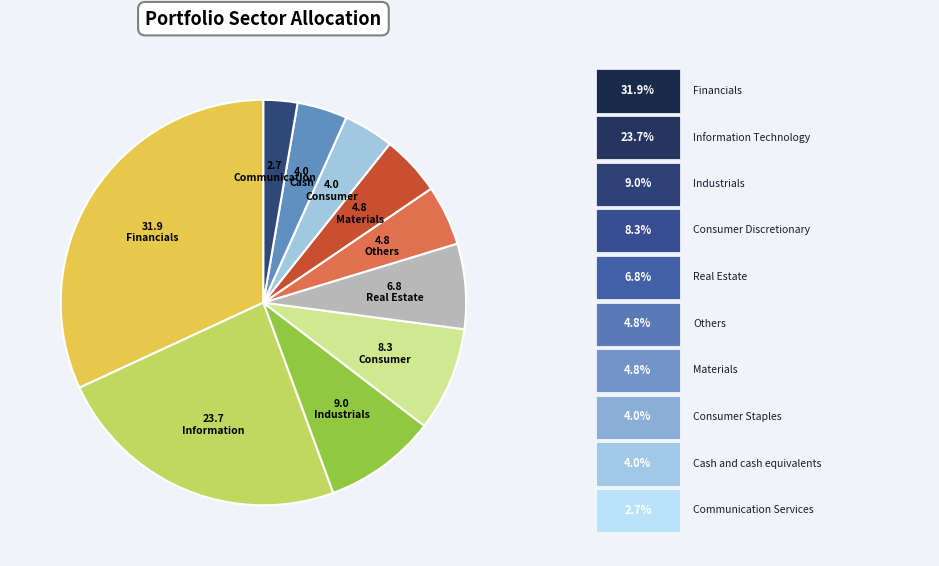

Is there a majority slice in this chart?

No